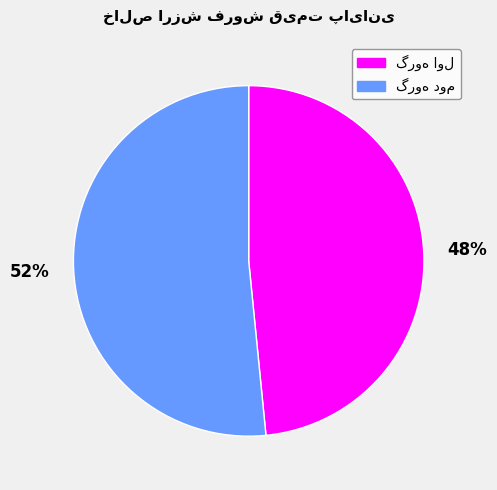

To the nearest percent, what is the average slice percentage?

50%